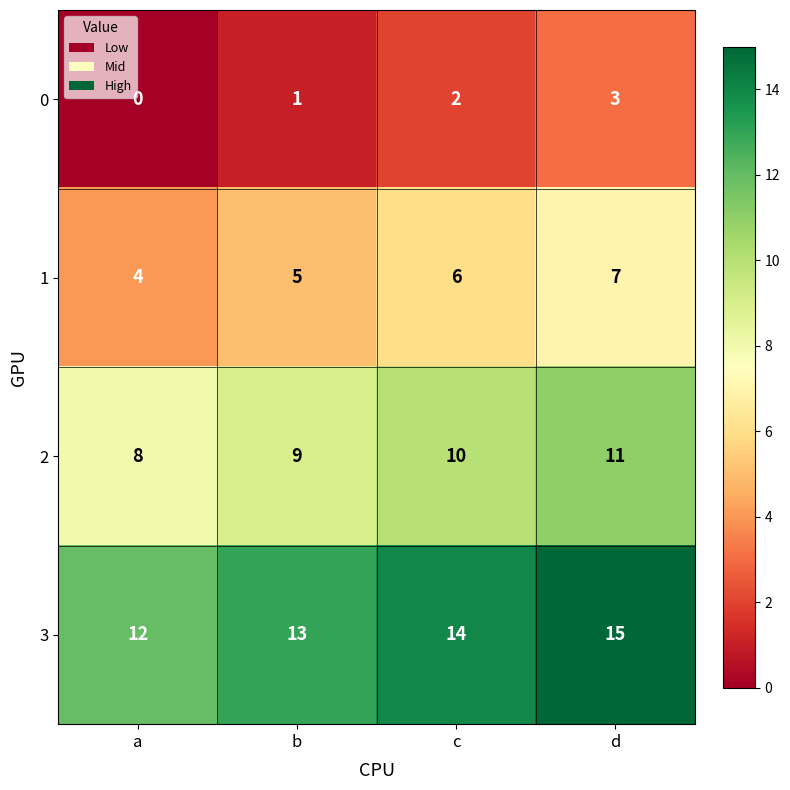

How many data points in 1 are less than 6?

2